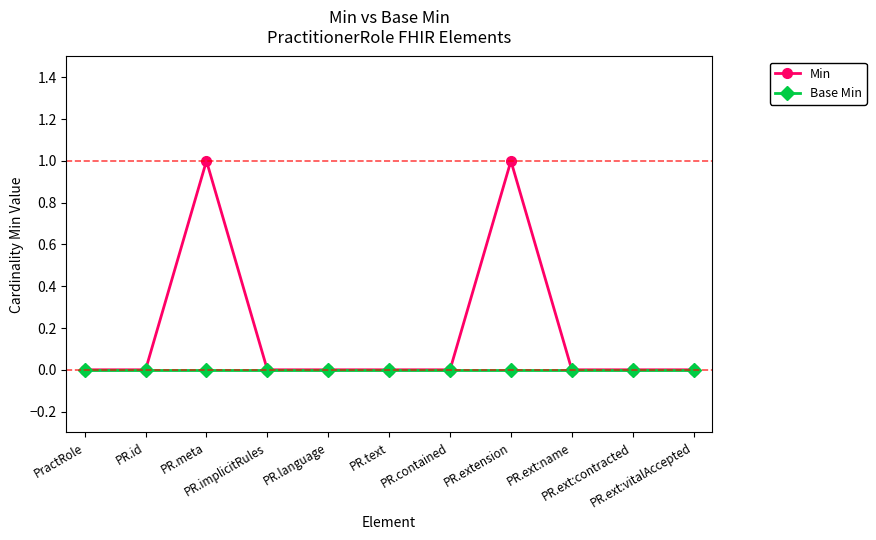

Reading right to left, what are all the values shown in this chart?

Min: 0	0	0	1	0	0	0	0	1	0	0
Base Min: 0	0	0	0	0	0	0	0	0	0	0